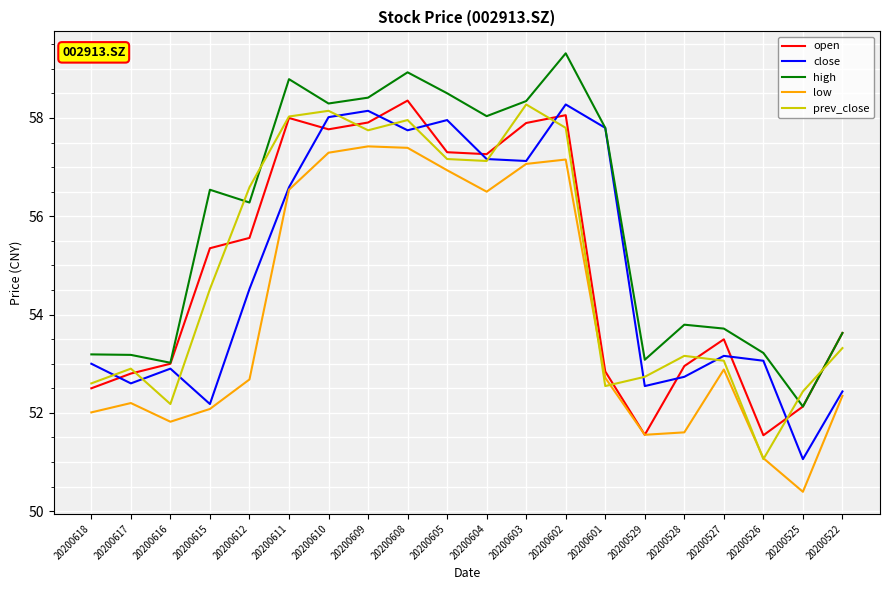

True or false: low and high intersect in this chart.

False